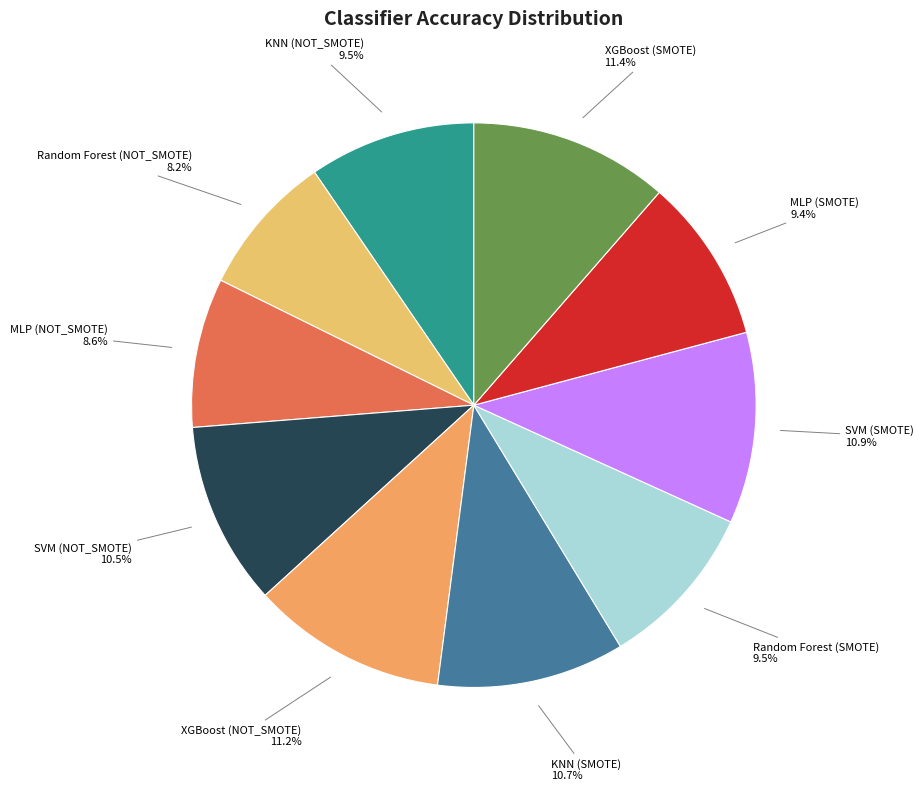

How many segments does this pie chart have?

10